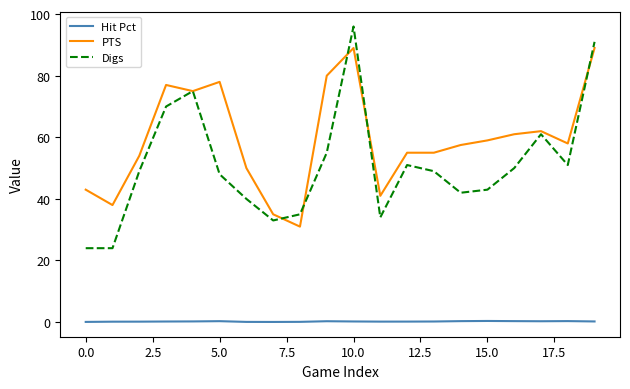

What is the sum of all Digs values?

1021.0